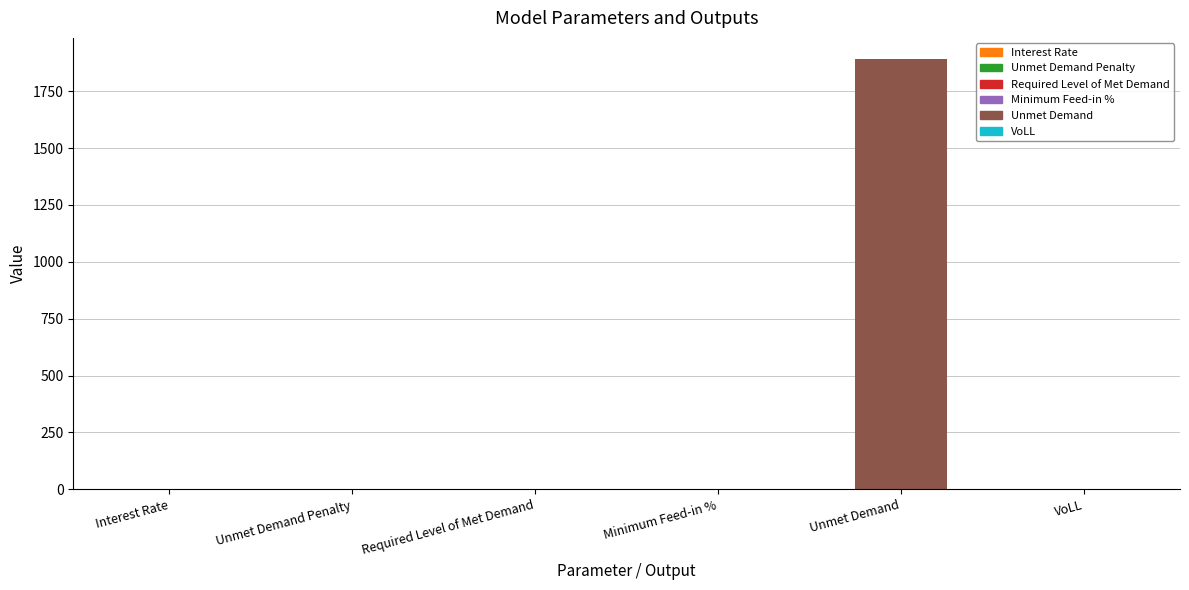

What is the sum of all values?

1890.7